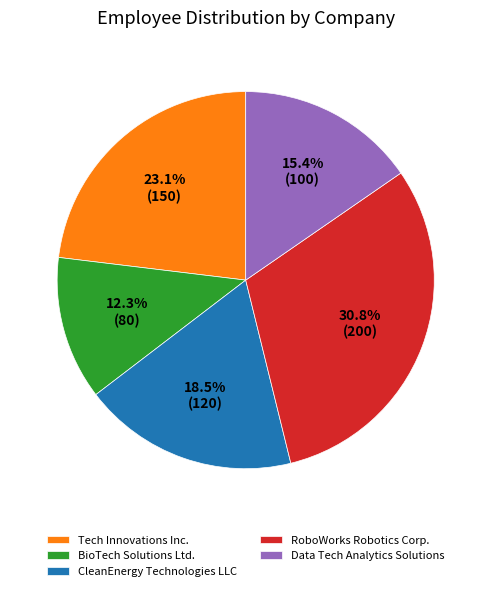

To the nearest percent, what is the difference between the largest and smallest slice percentages?

18%